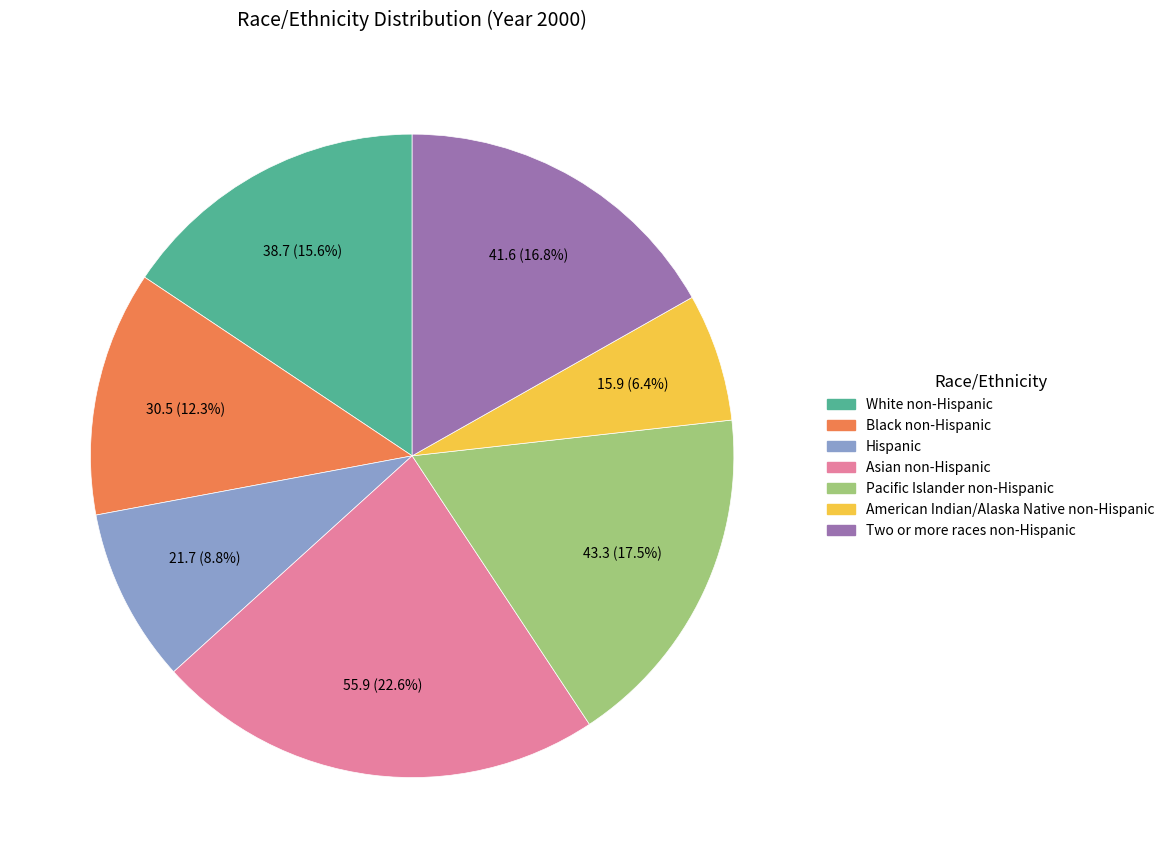

What is the smallest slice in the pie chart?

American Indian/Alaska Native non-Hispanic